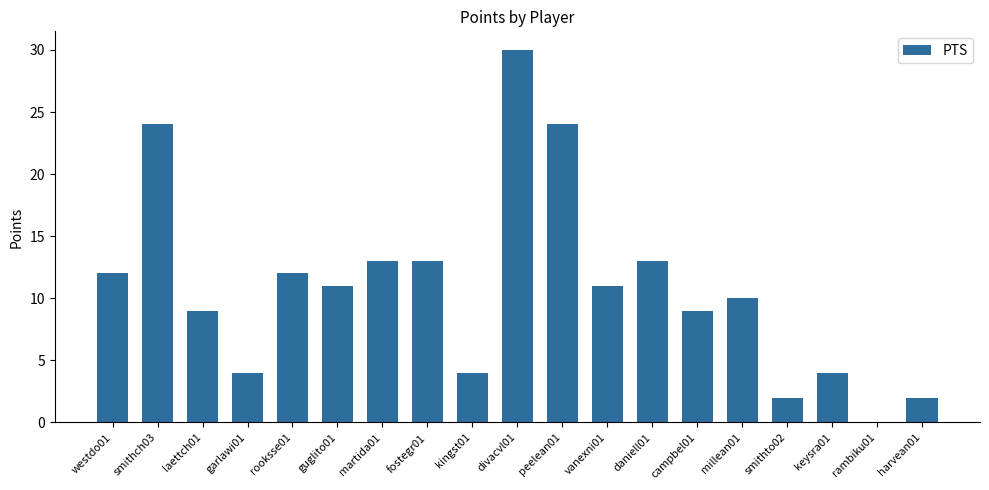

At which category does the chart reach its peak across all series?

divacvl01